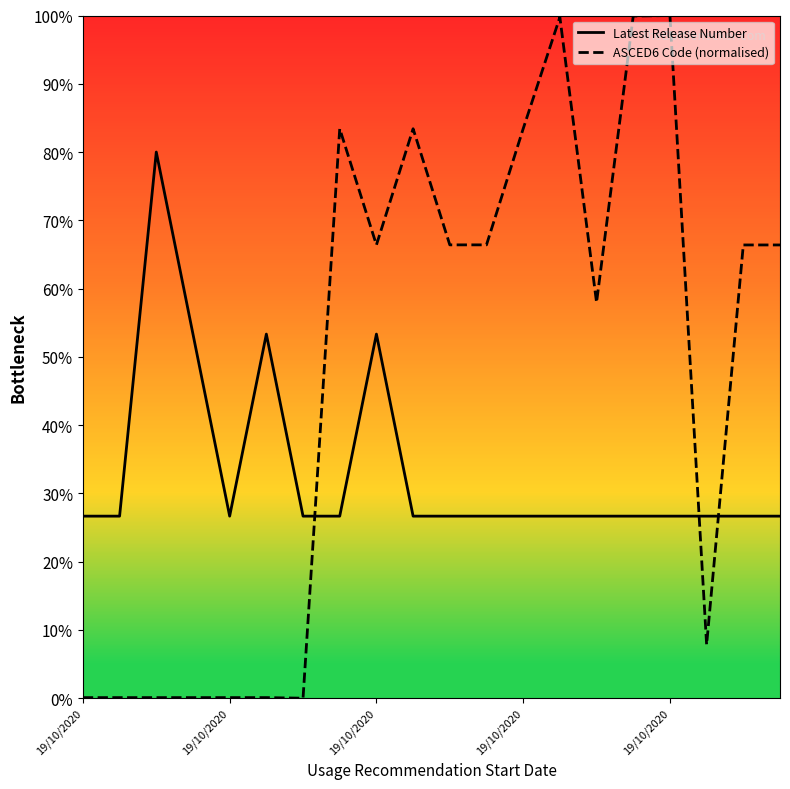

At which category does Latest Release Number reach its first local peak?

19/10/2020